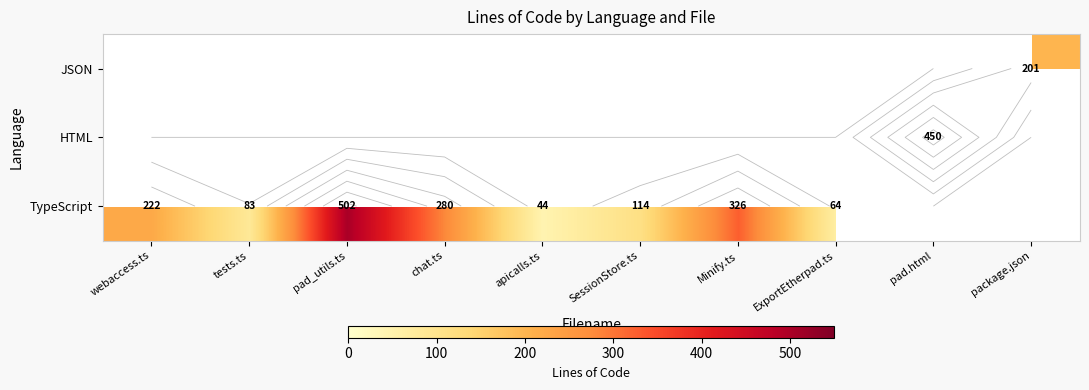

Where is TypeScript nearest to the value 273?

chat.ts